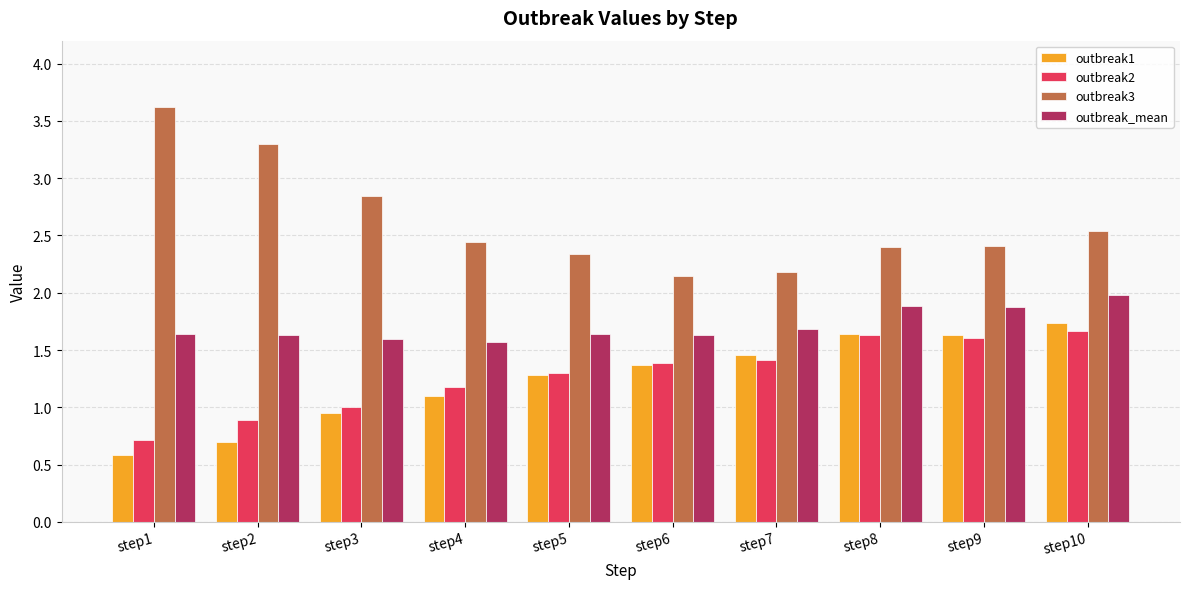

What is the total value across all series at step6?

6.5